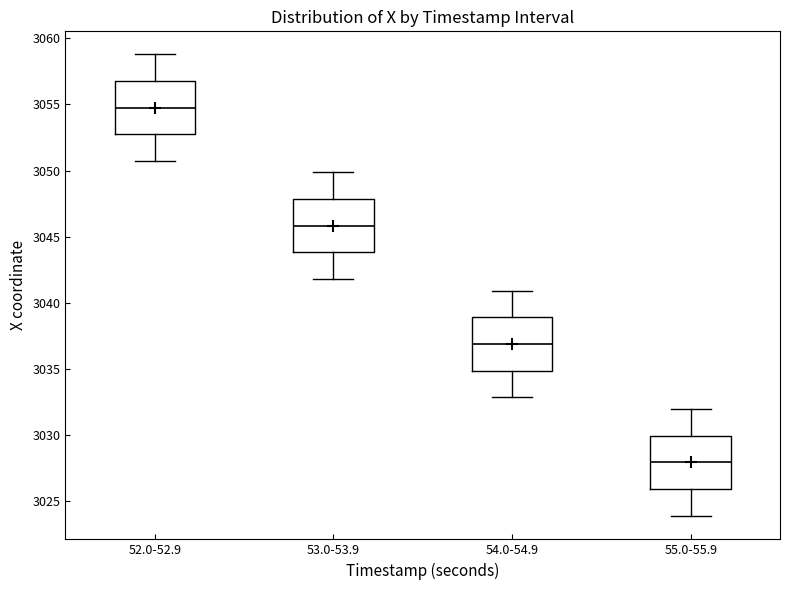

Where does the upper whisker of the box for 53.0-53.9 end on the y-axis? The values are not printed on the chart, so give them approximately, as read against the axis.

3050.0